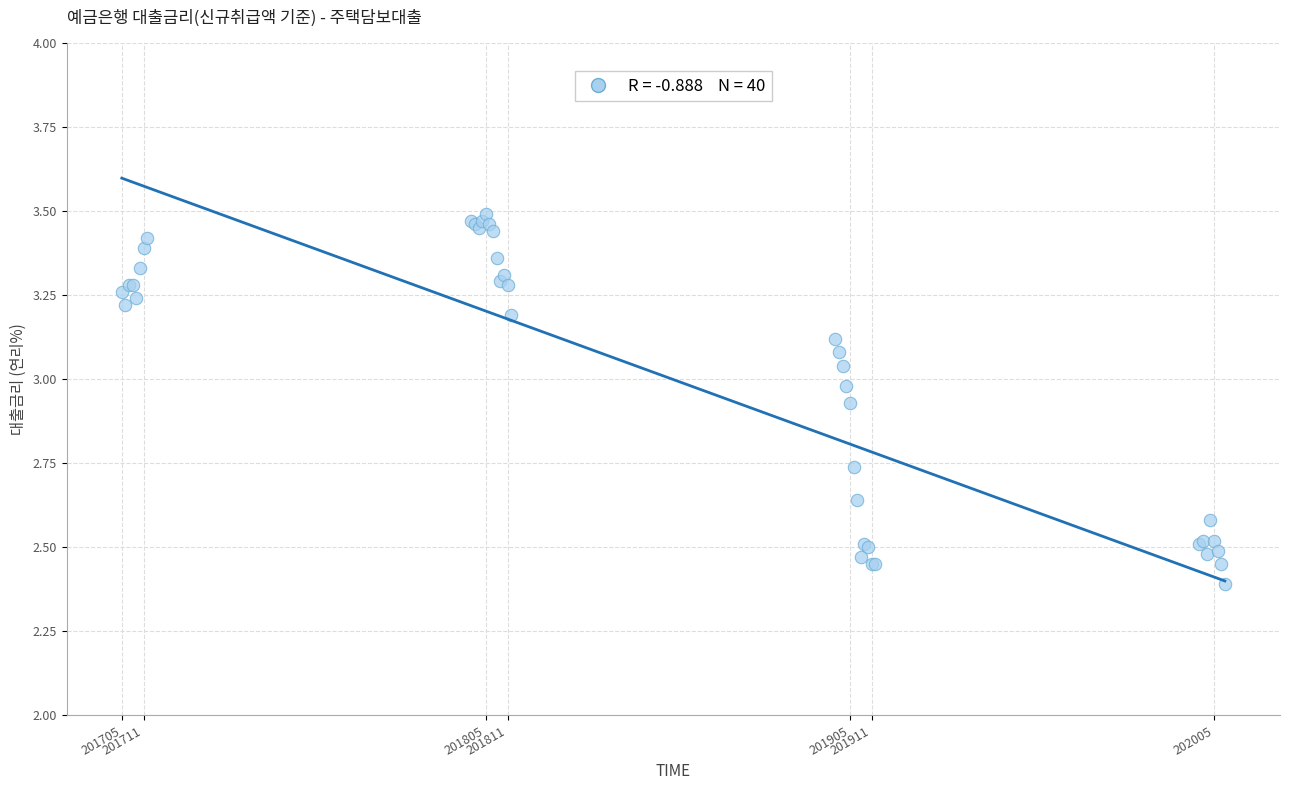

What Y value in the scatter plot is closest to 2?

2.4